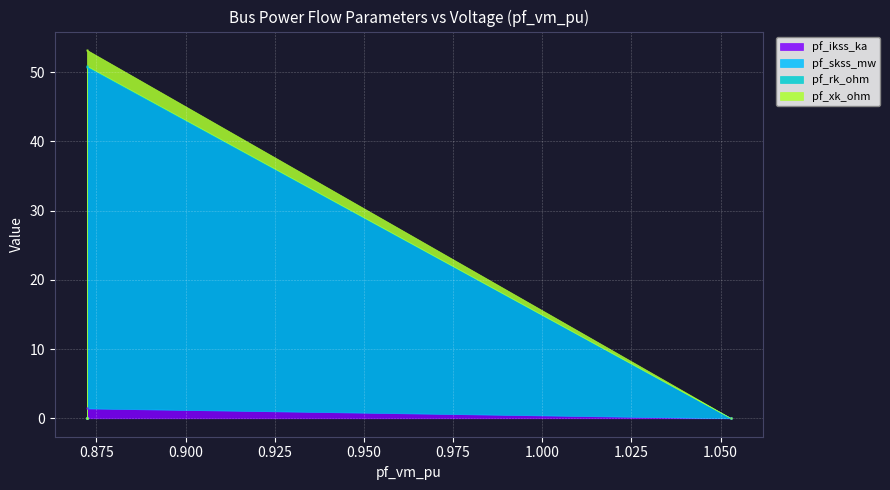

The value of pf_xk_ohm at 0.8723446855788758 is 34.2. True or false?

False